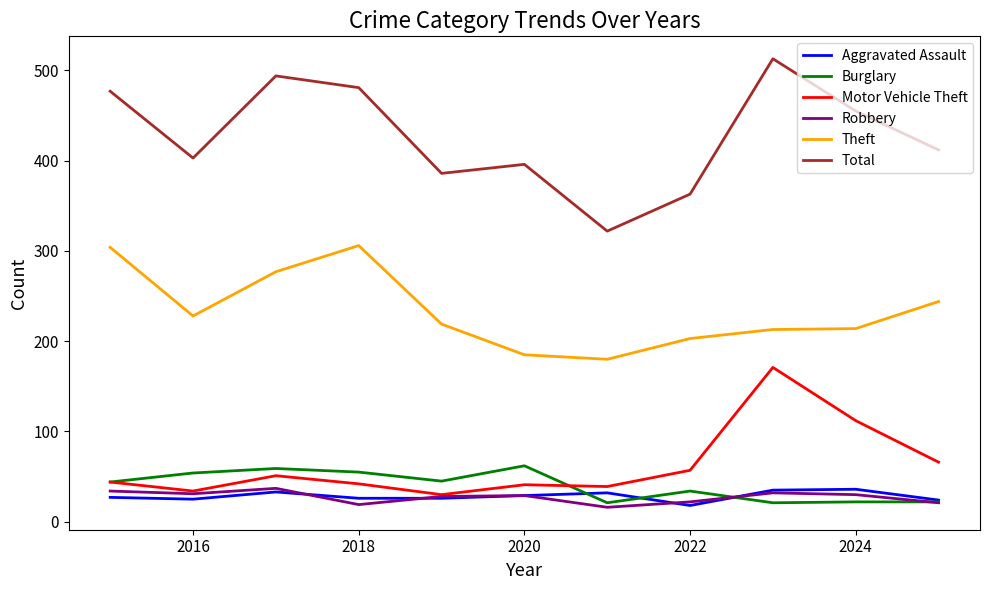

Which series has the largest range (max minus min)?

Total